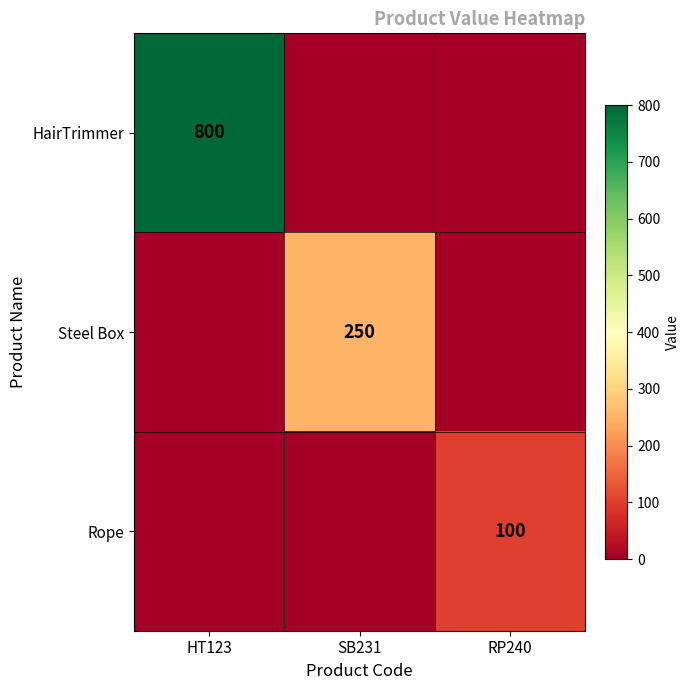

The value of HairTrimmer at HT123 is 800. True or false?

True